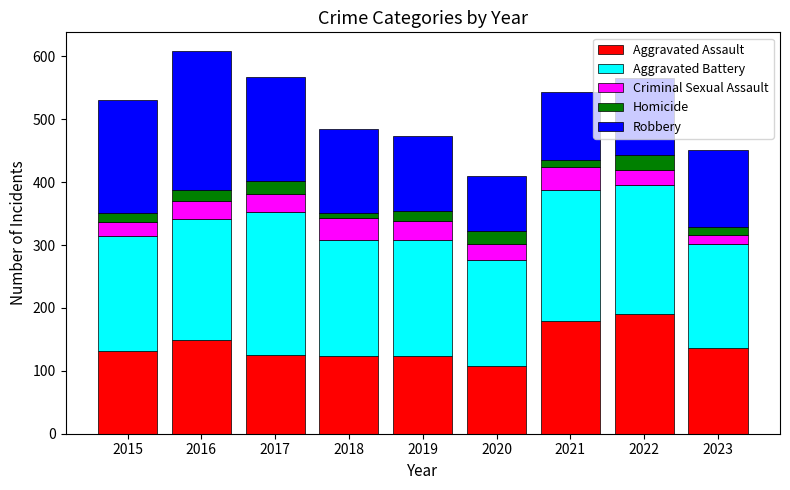

What is the total value across all series at 2019?

474